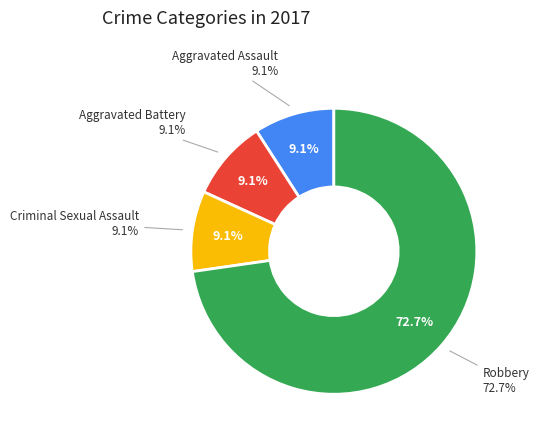

Is there any slice that represents more than half of the pie?

Yes